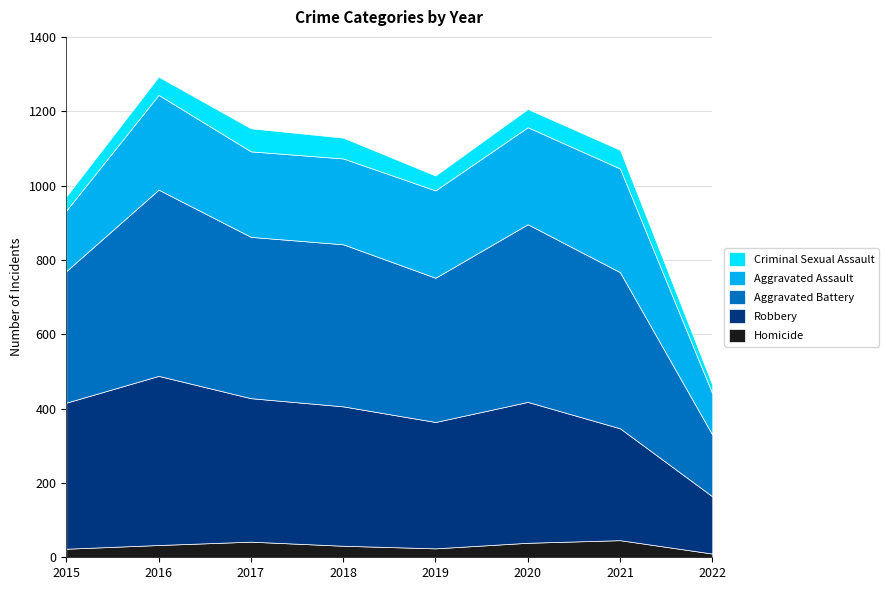

True or false: Aggravated Assault and Aggravated Battery intersect in this chart.

False